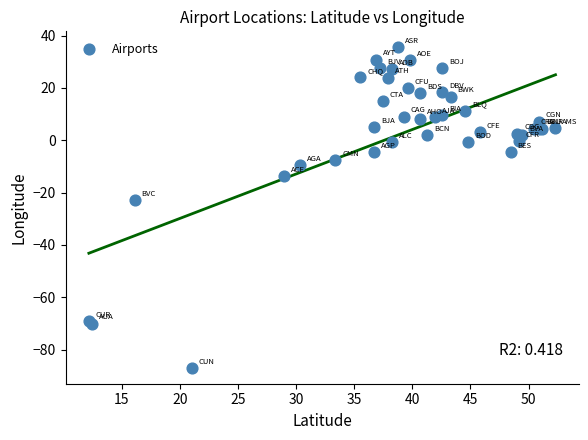

What Y value in the scatter plot is closest to -25?

-22.9